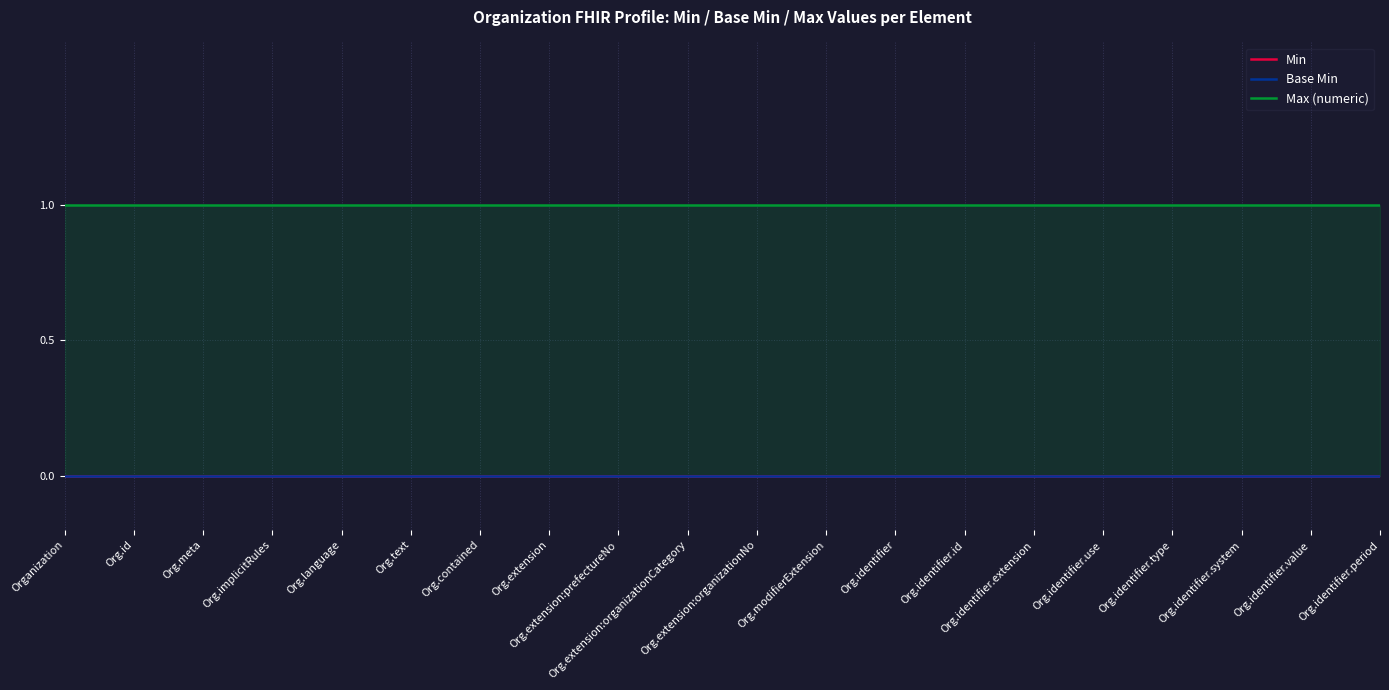

At Org.identifier.system, list the series in order from smallest to largest.

Min, Base Min, Max (numeric)